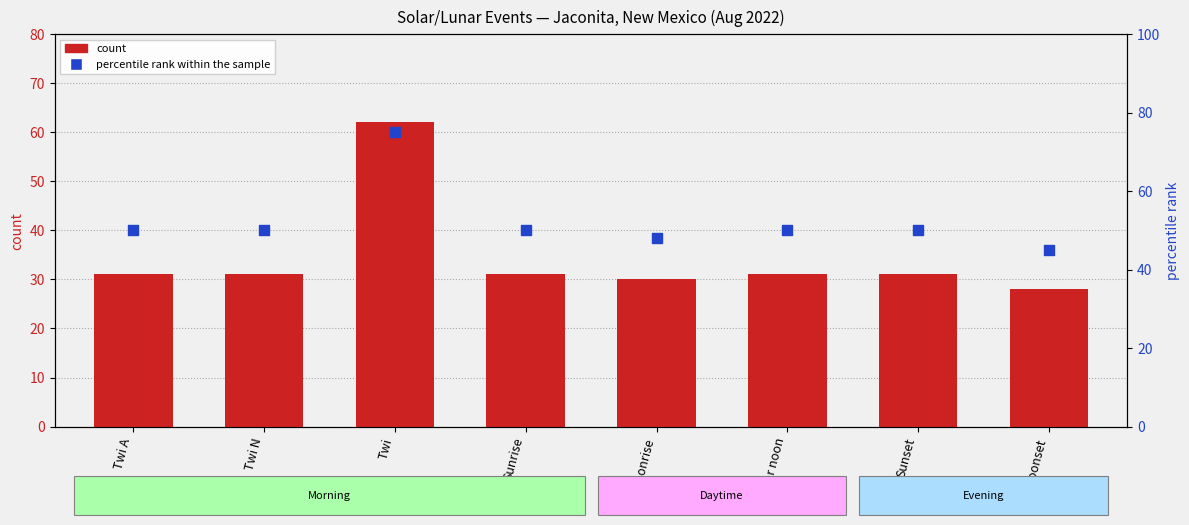

Which series has the largest total across all categories?

percentile rank within the sample